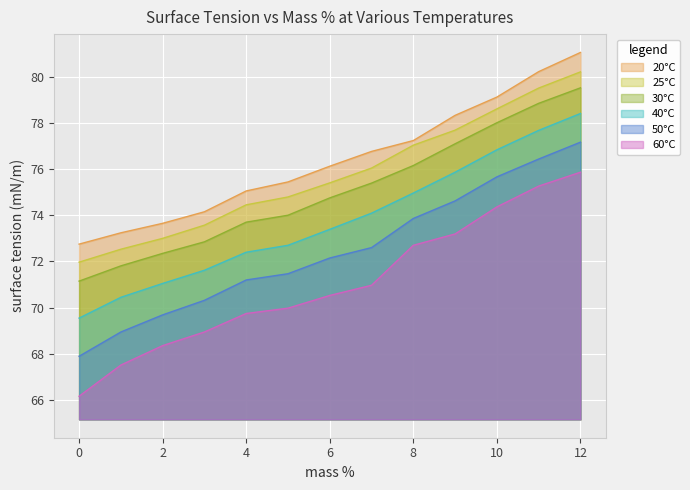

What is the sum of all 25°C values?

984.8